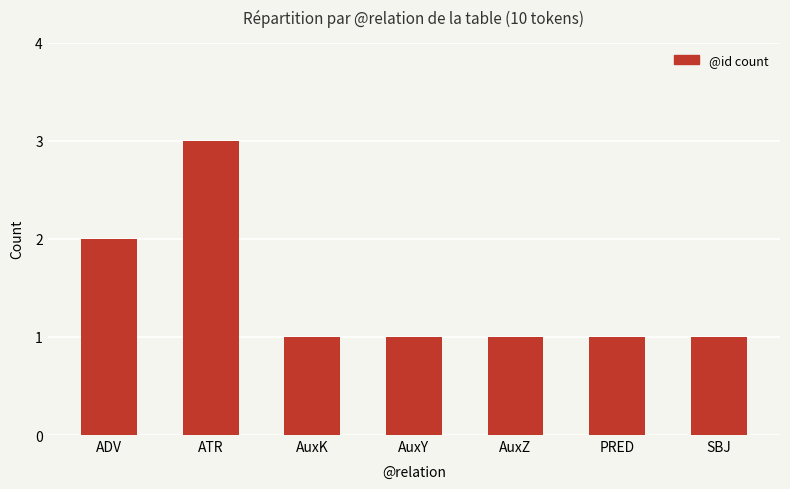

What is the sum of the values at AuxY and ATR?

4